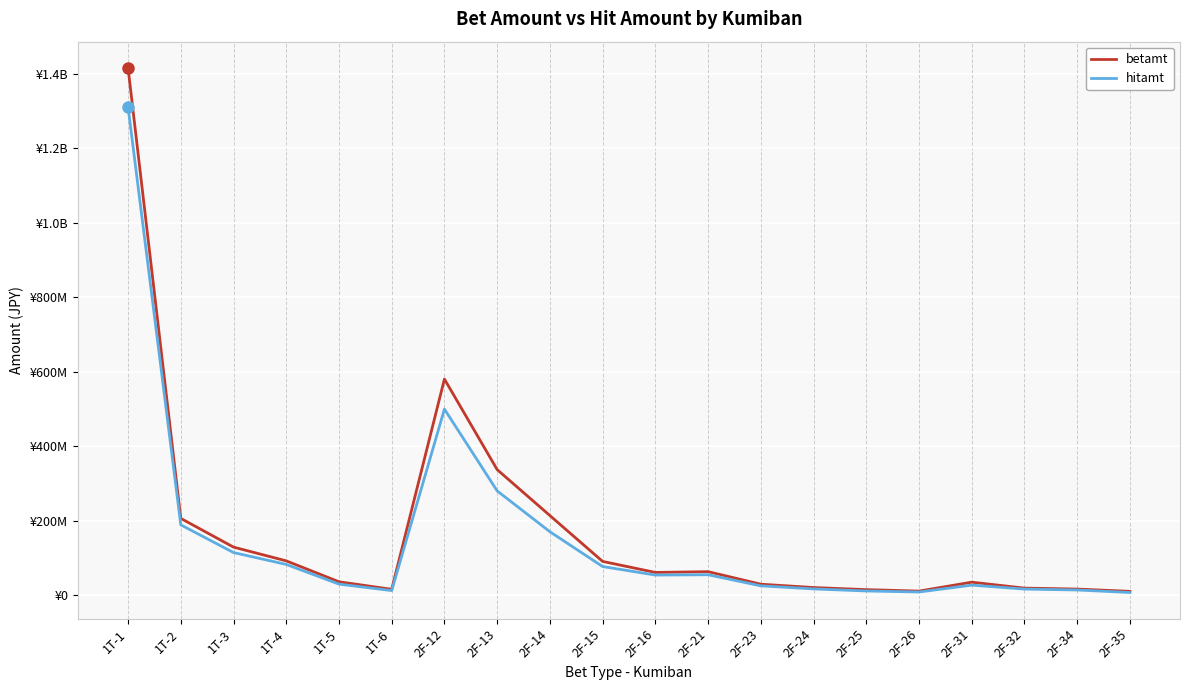

What are all the series names shown in the legend?

betamt, hitamt